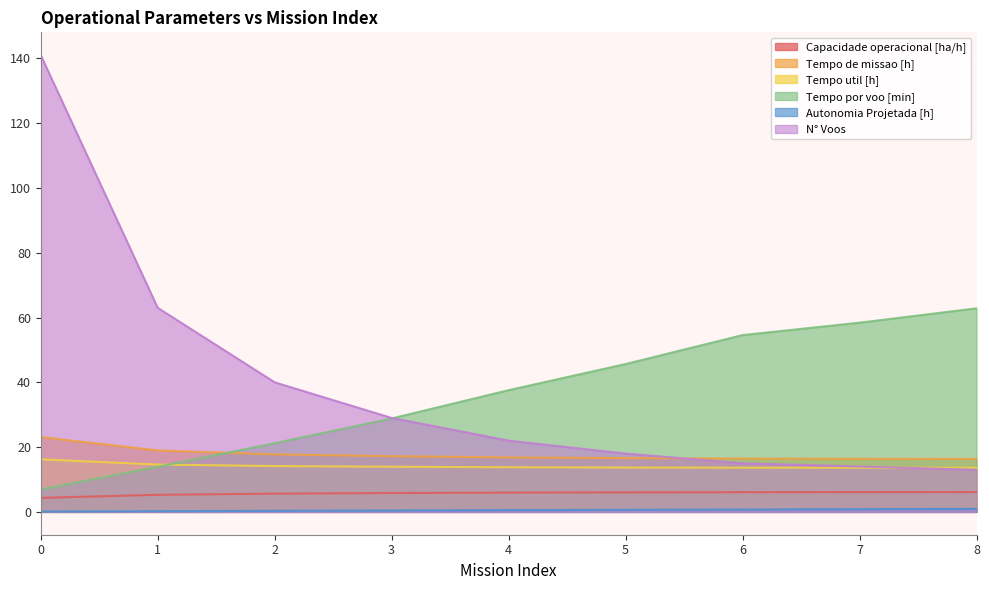

At which label does Autonomia Projetada [h] reach its peak?

8